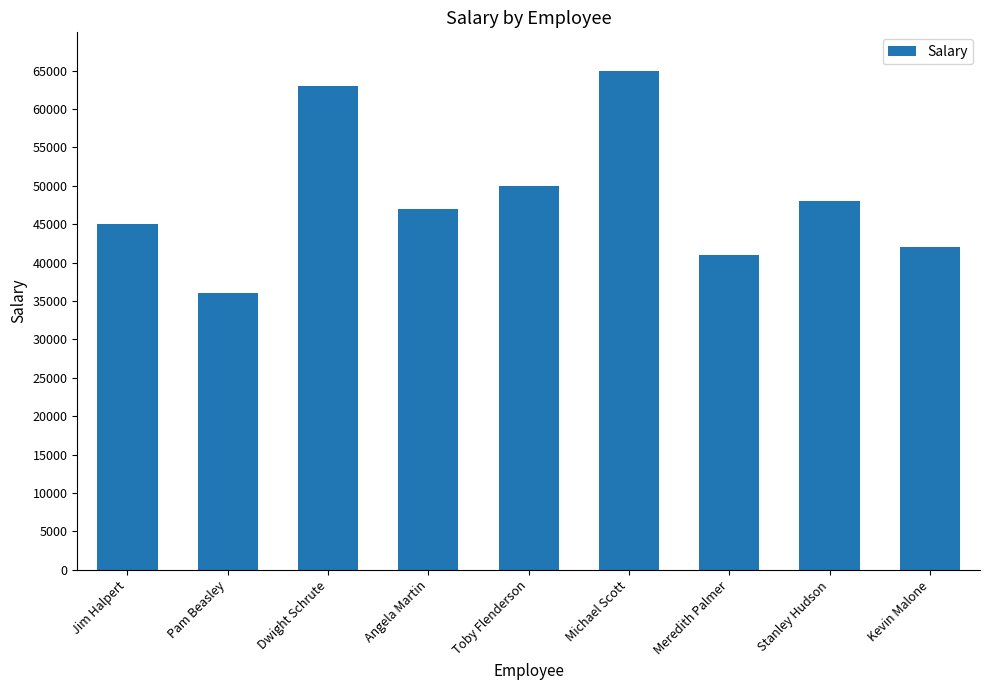

What is the sum of the values at Dwight Schrute and Angela Martin?

110000